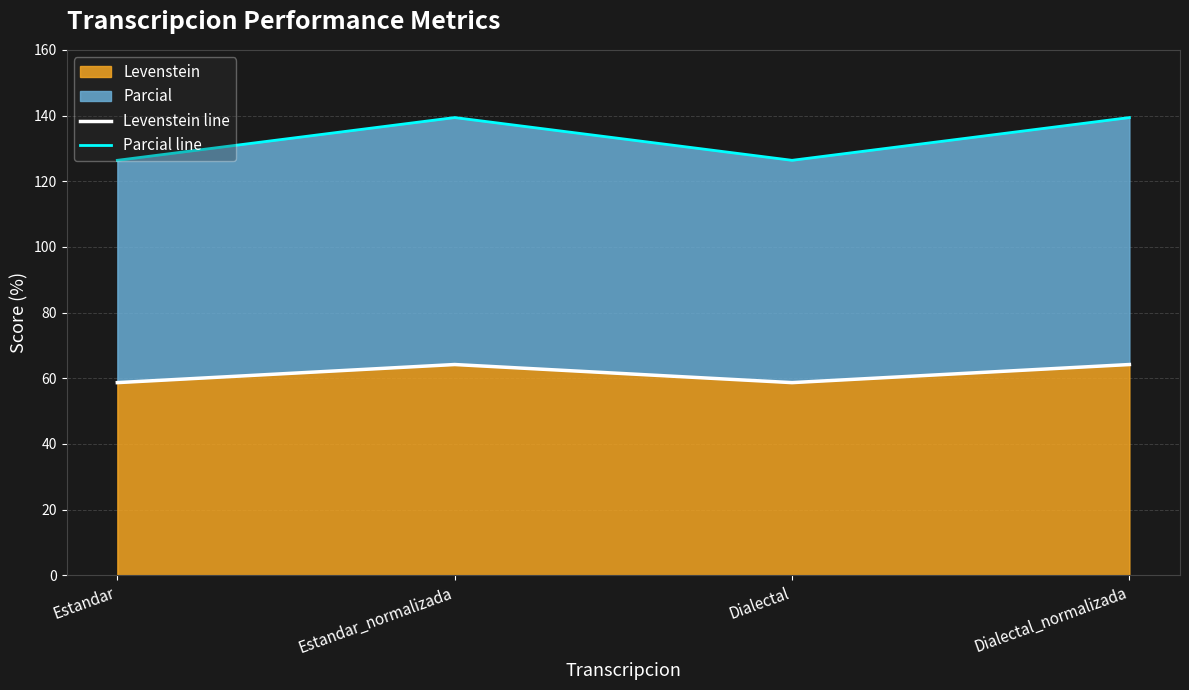

Reading left to right, list all the values displayed in this chart.

Levenstein line: 58.7	64.2	58.7	64.2
Parcial line: 126.4	139.4	126.4	139.4